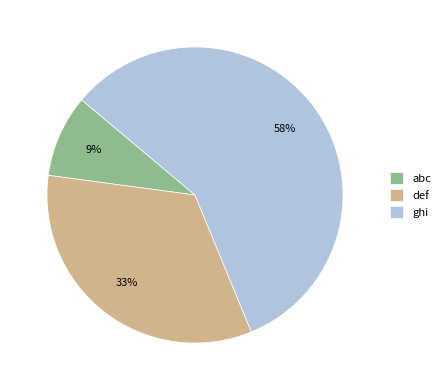

Approximately how many times larger is the value at def compared to abc?

3.7